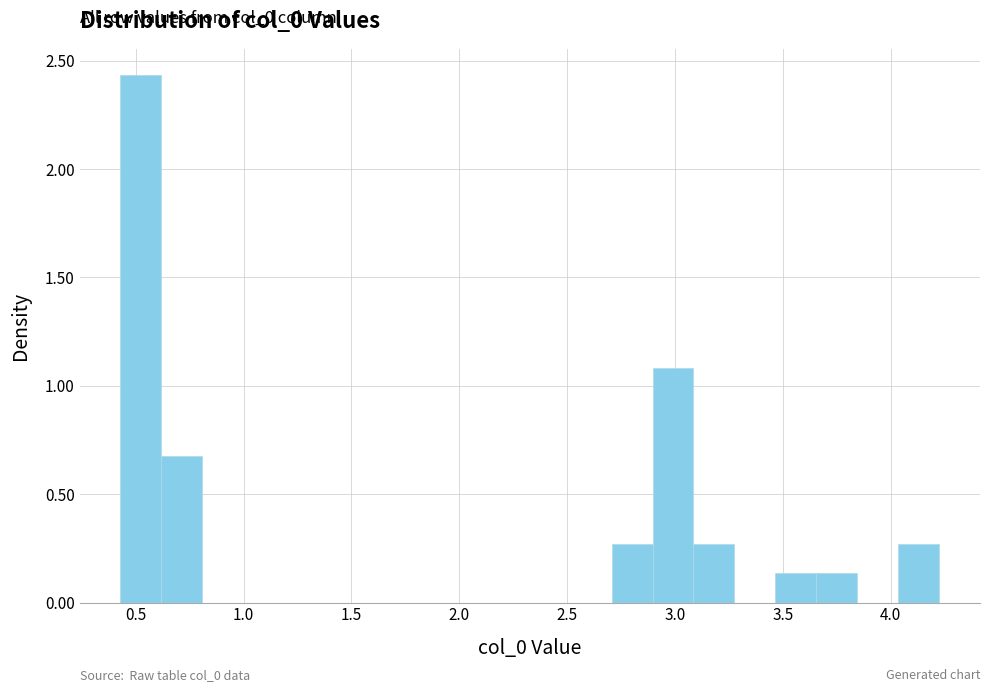

Read against the x-axis, roughly where is the centre of the tallest bar?

0.50